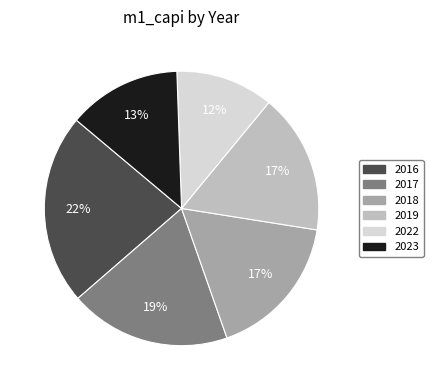

Does any single category account for the majority?

No